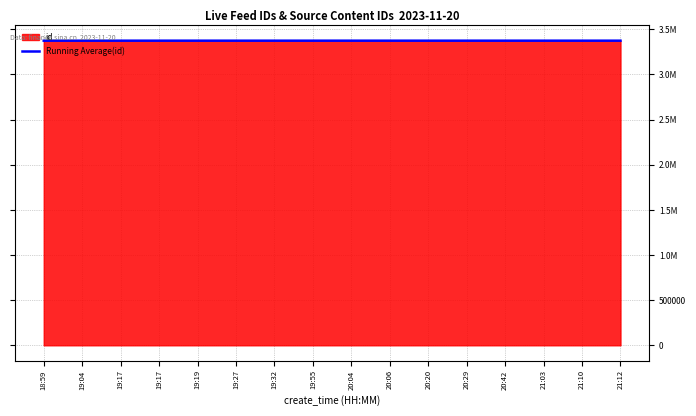

Does the chart have visible grid lines?

Yes